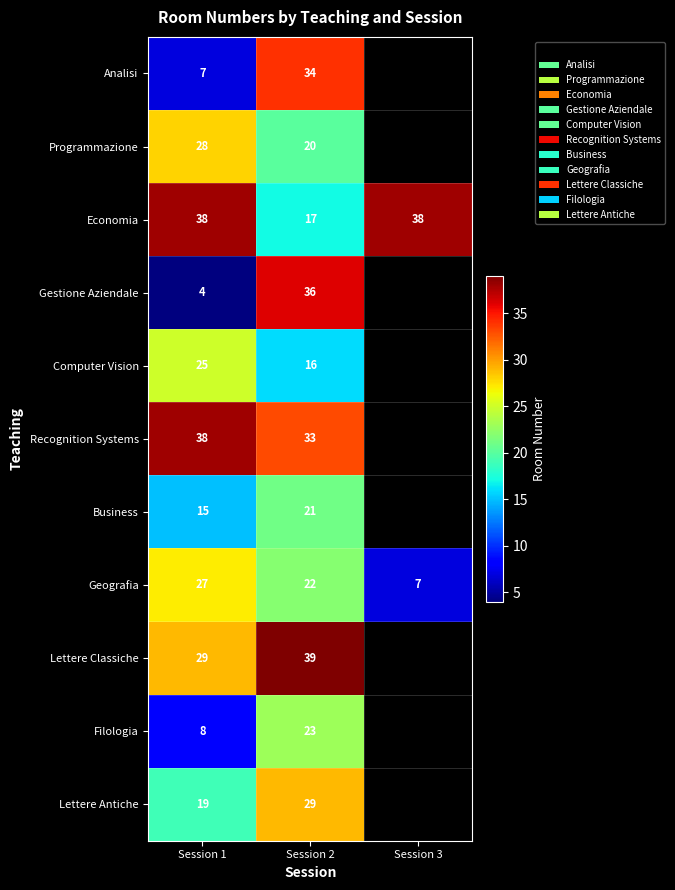

Is it true that Economia equals 7.3 at Session 2?

False